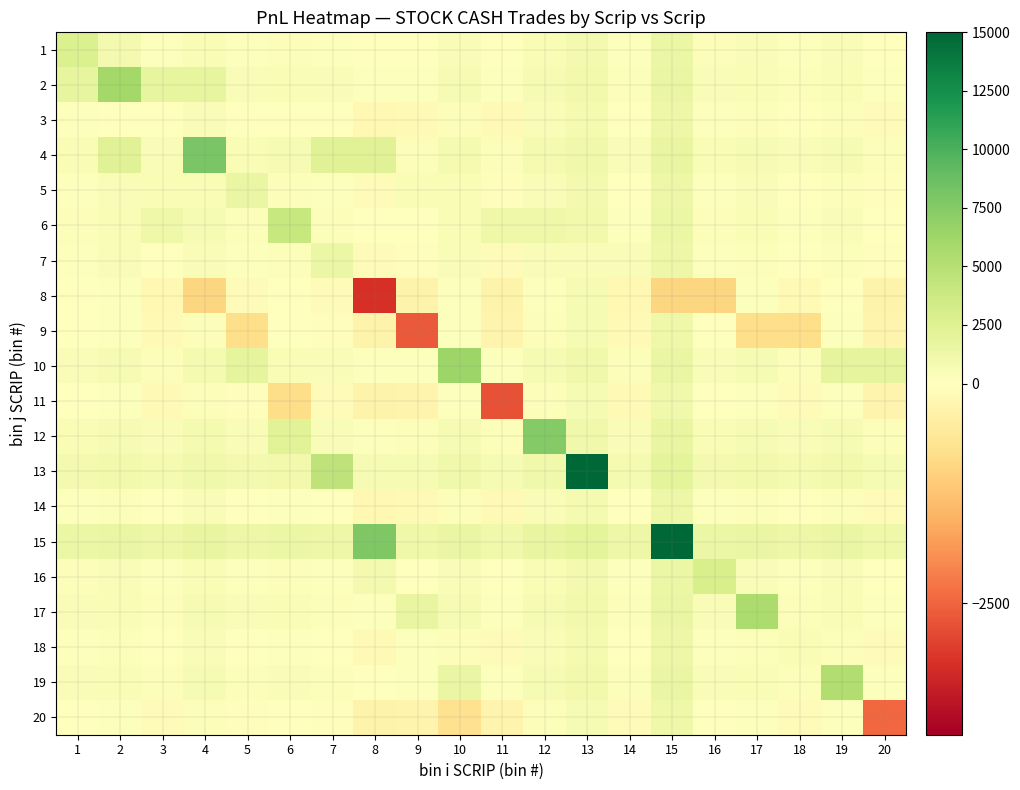

Rank the series by their maximum value, from highest to lowest.

15, 13, 4, 12, 10, 2, 17, 19, 6, 16, 1, 5, 7, 18, 3, 14, 20, 9, 11, 8